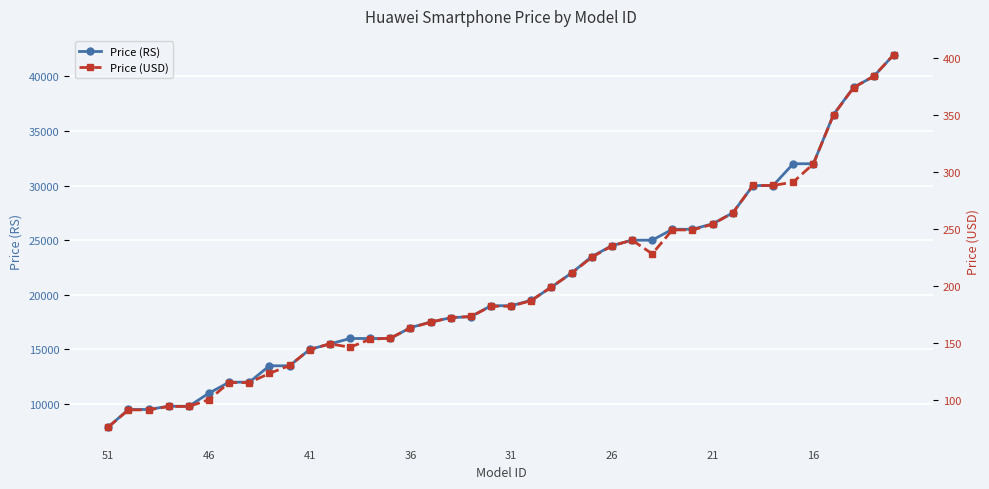

Reading left to right, extract all data points from this chart.

Price (RS): 7899	9499	9500	9799	9799	10999	11999	12000	13499	13500	14999	15499	15999	15999	16000	16999	17499	17900	17999	18999	18999	19500	20699	21999	23499	24499	24999	24999	25999	25999	26500	27499	29999	30000	31999	31999	36499	38999	40000	41999
Price (USD): 76	91	91	94	94	100	115	115	123	130	144	149	146	153	154	163	168	172	173	182	182	187	199	211	225	235	240	228	249	249	254	264	288	288	291	307	350	374	384	403